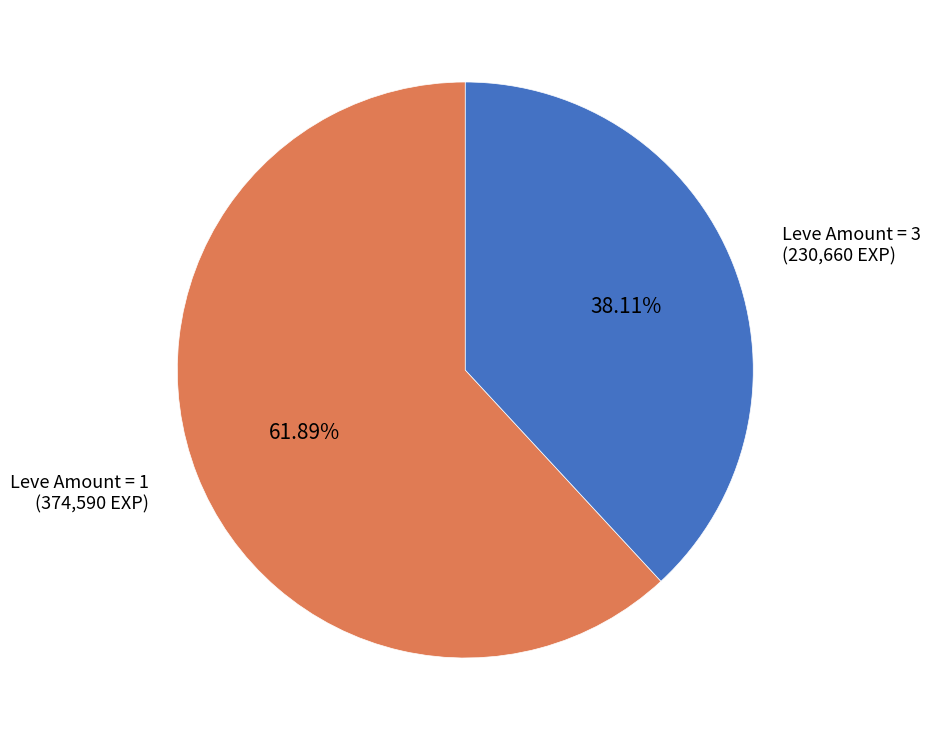

Does any single category account for the majority?

Yes